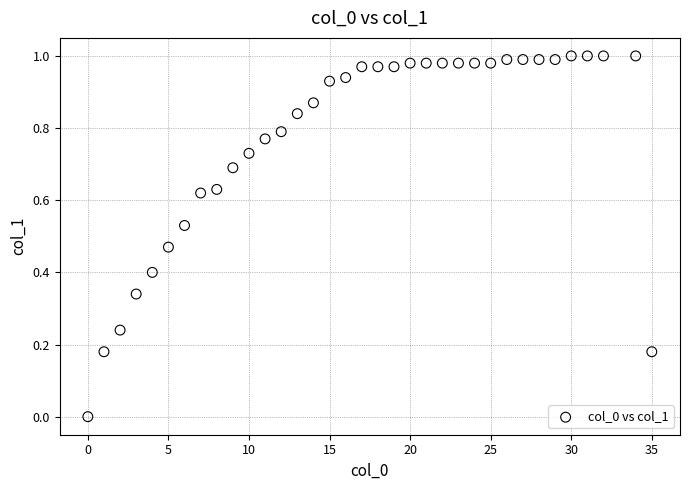

What is the range of X values (max minus min)?

35.0